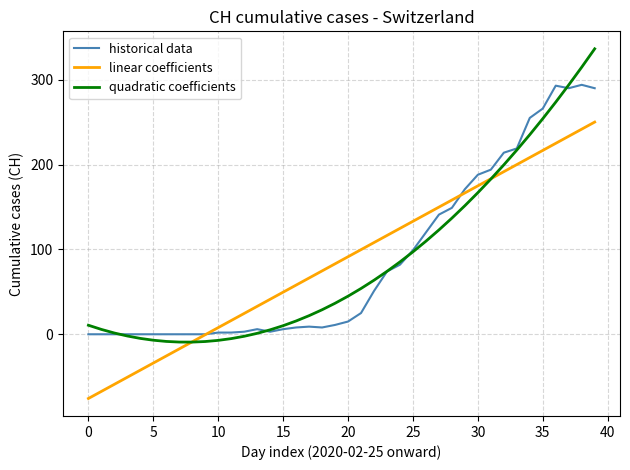

Which series has the largest range (max minus min)?

quadratic coefficients